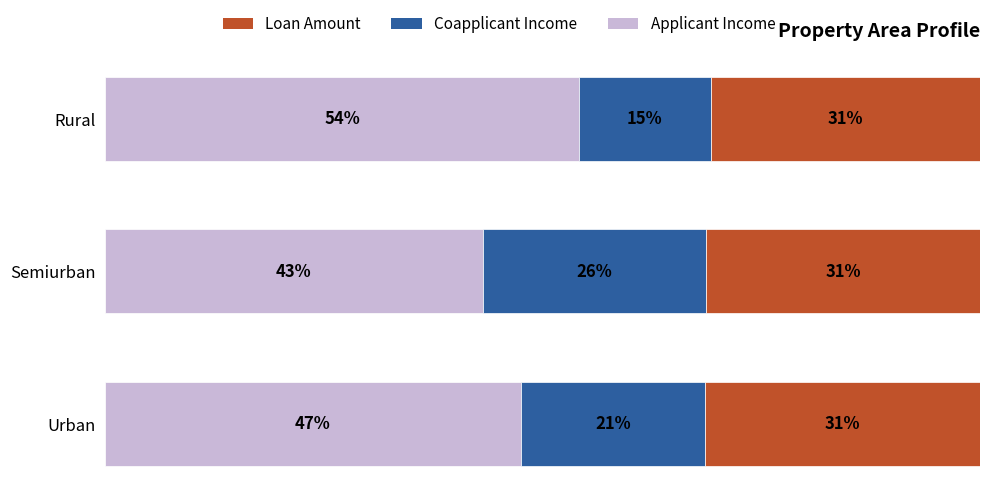

What are all the series names shown in the legend?

Loan Amount, Coapplicant Income, Applicant Income